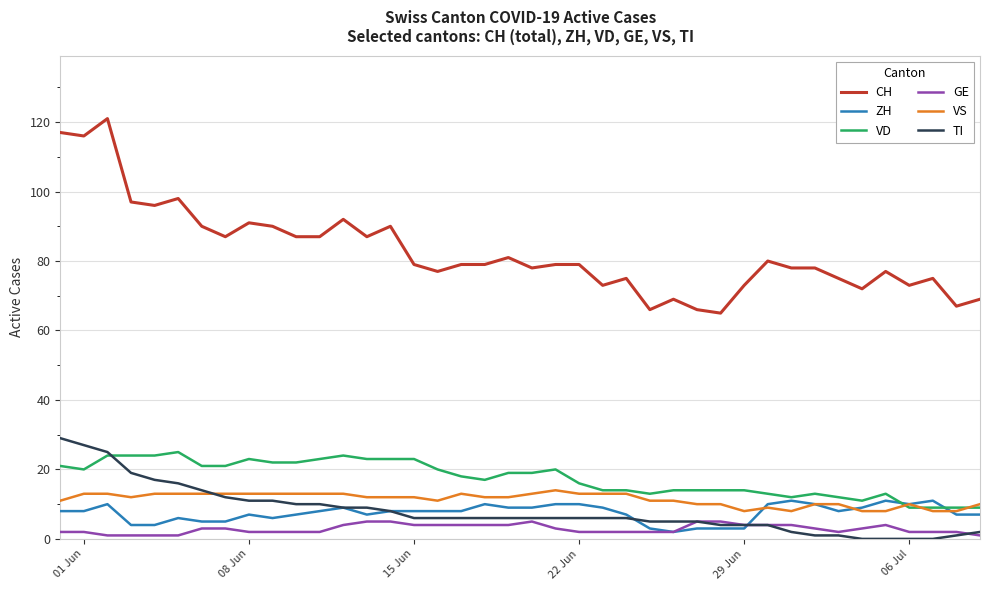

Which series has the largest total across all categories?

CH